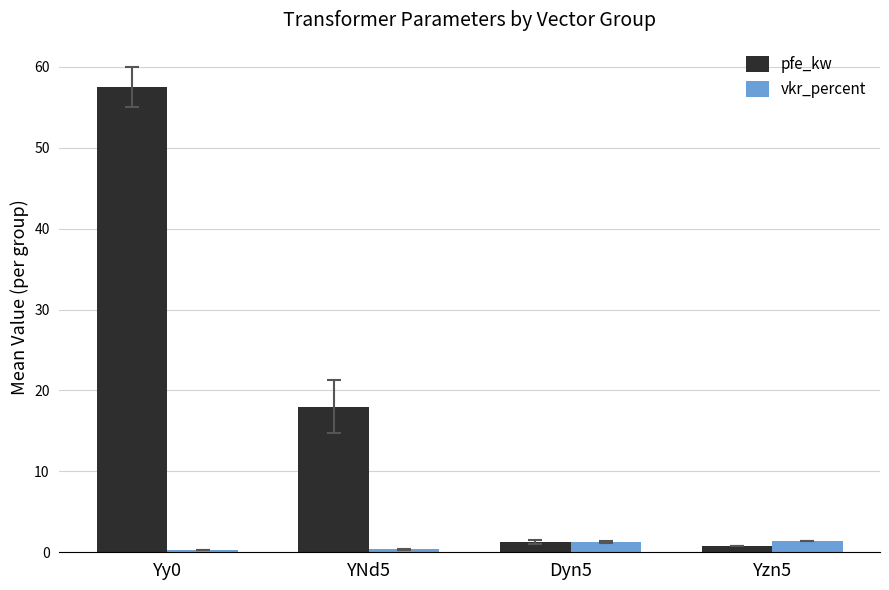

How many groups of bars are there?

4